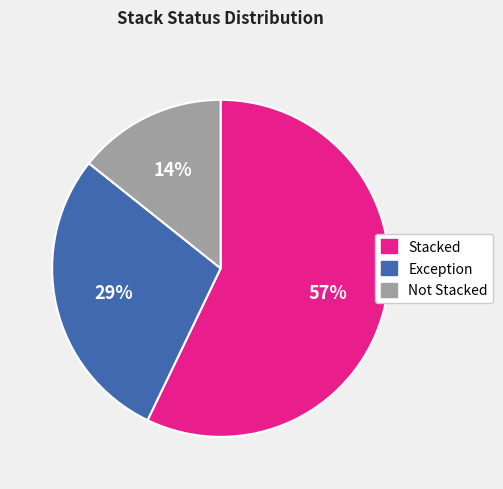

Rank the categories by value from highest to lowest.

Stacked, Exception, Not Stacked